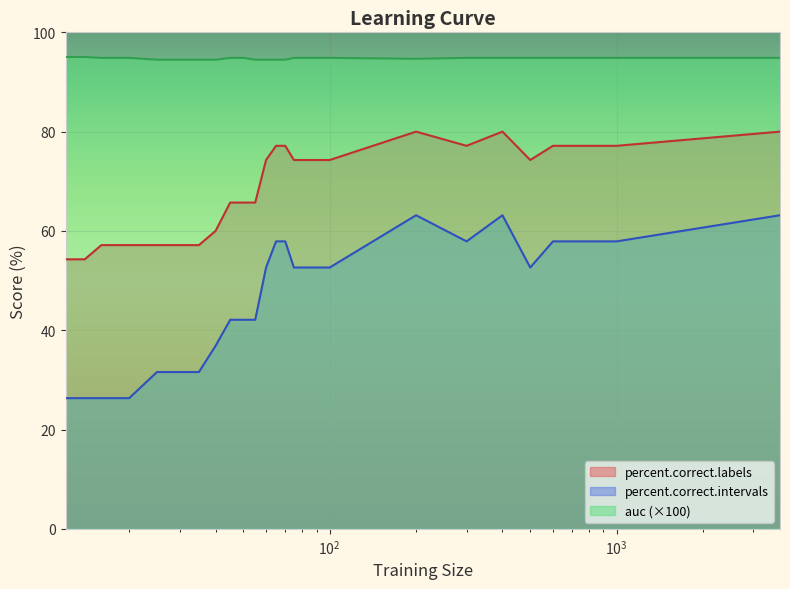

At which category is the sum across all series the highest?

400